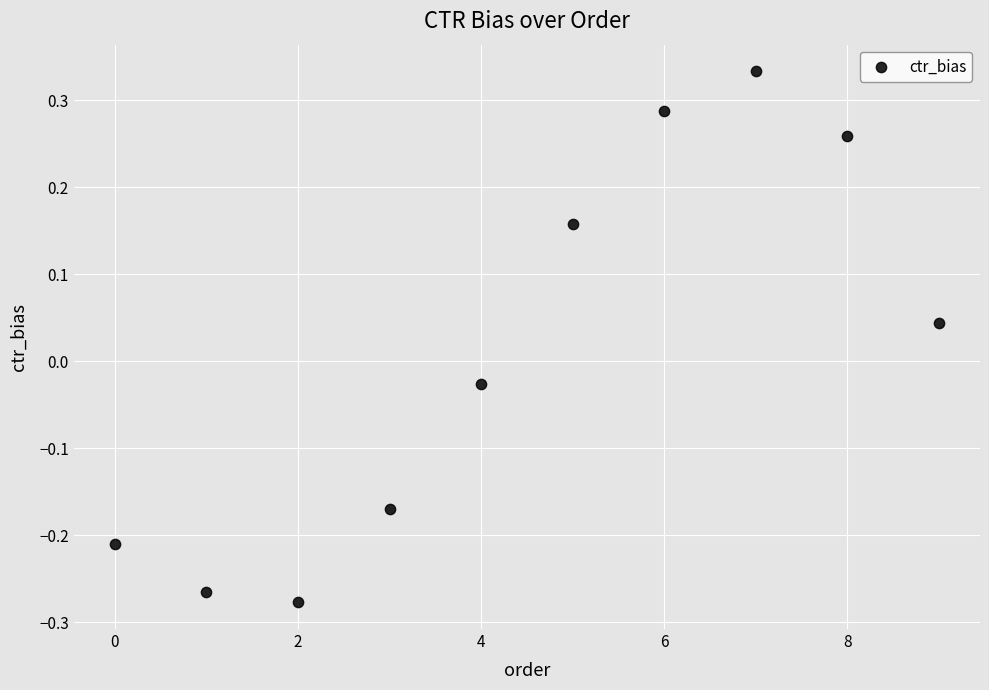

What is the range of X values (max minus min)?

9.0